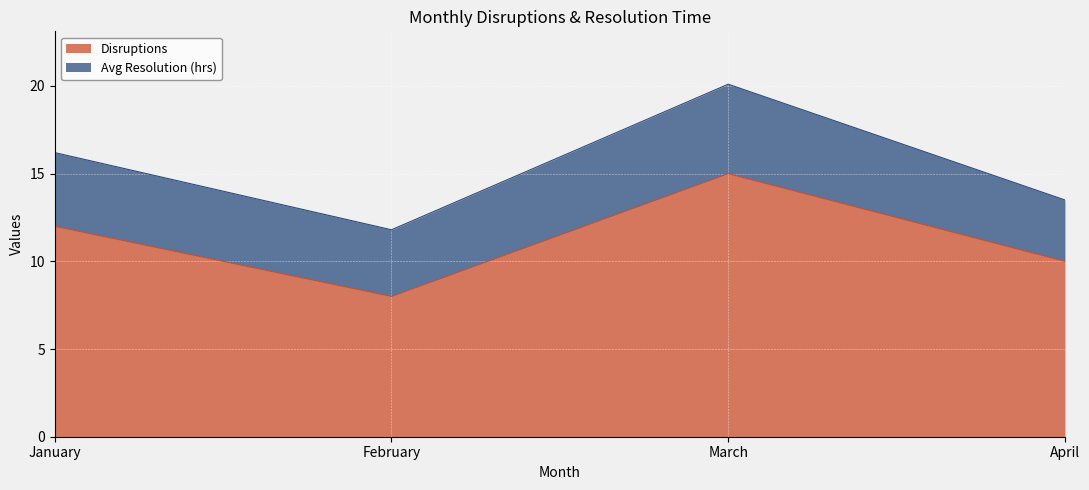

The value at February is 8. True or false?

True